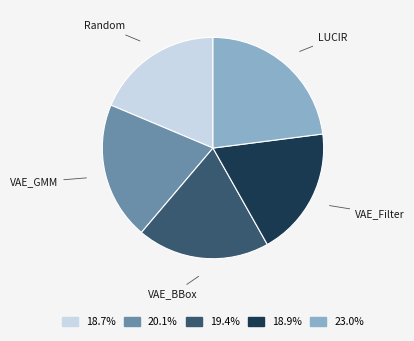

The VAE_BBox slice represents 10% of the pie. True or false?

False